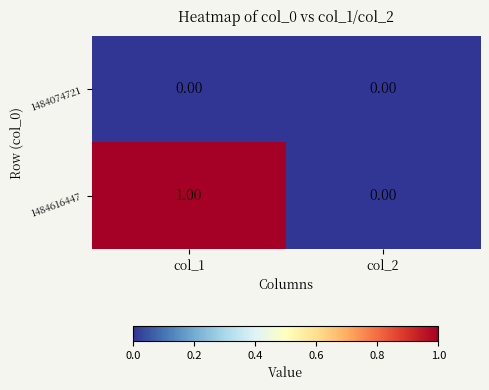

Rank the series by their maximum value, from highest to lowest.

1484616447, 1484074721